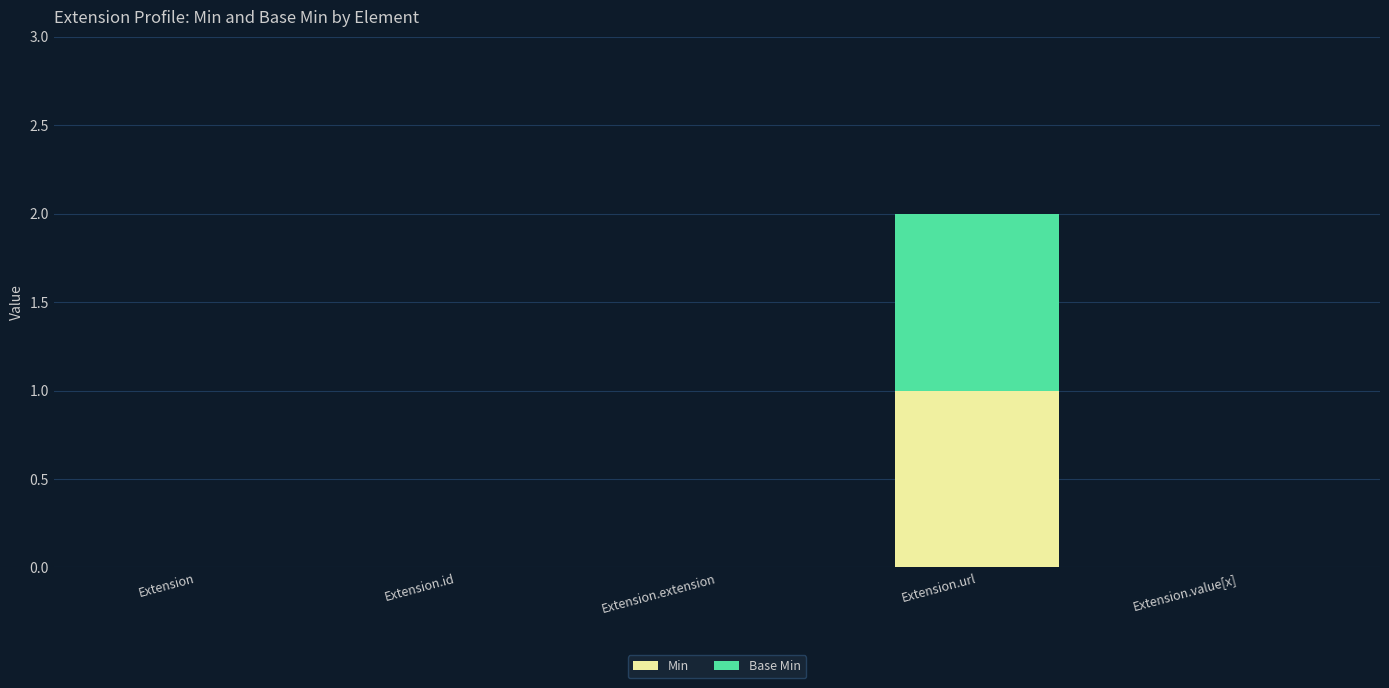

At which category is the sum across all series the highest?

Extension.url